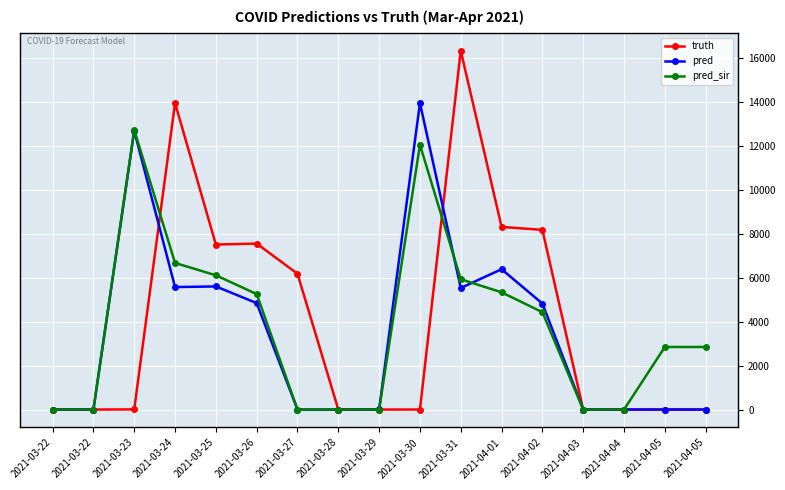

At how many categories does at least one series exceed 15272?

1